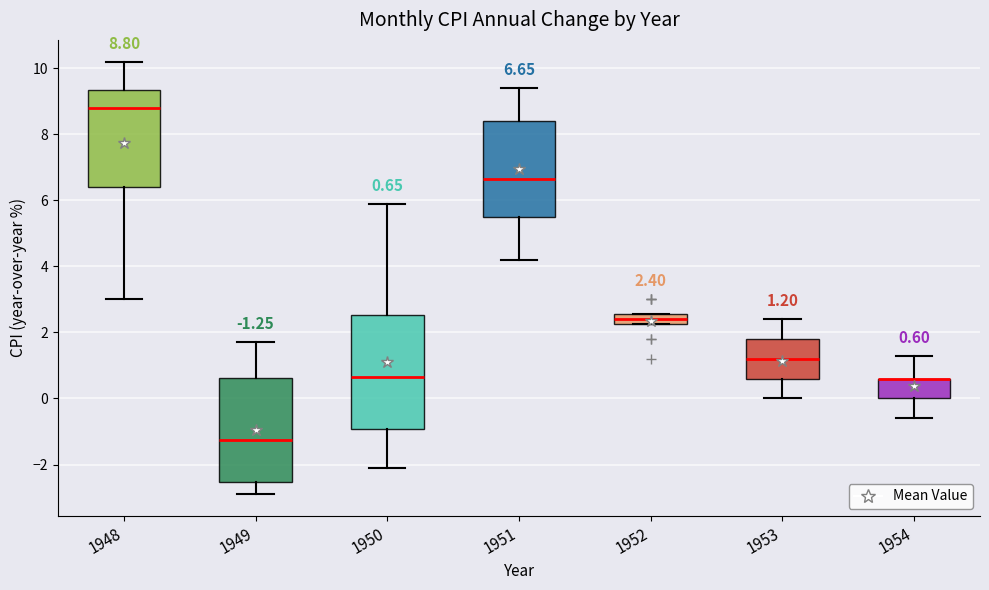

Comparing the boxes themselves (not the whiskers), which one is the tallest?

1950